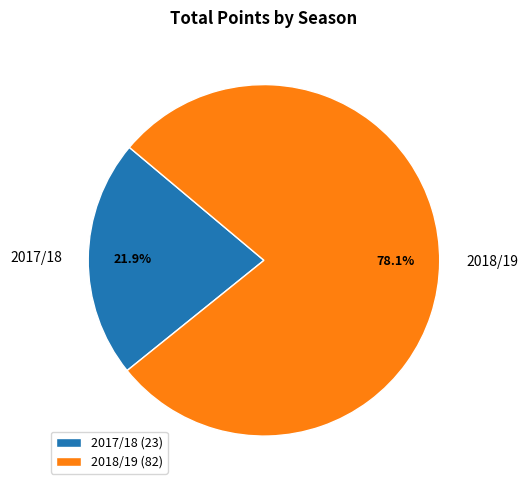

Approximately how many times larger is the value at 2018/19 compared to 2017/18?

3.6